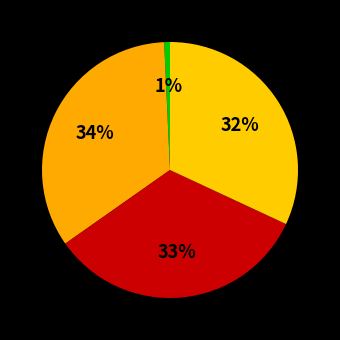

Count the number of slices in the pie.

4